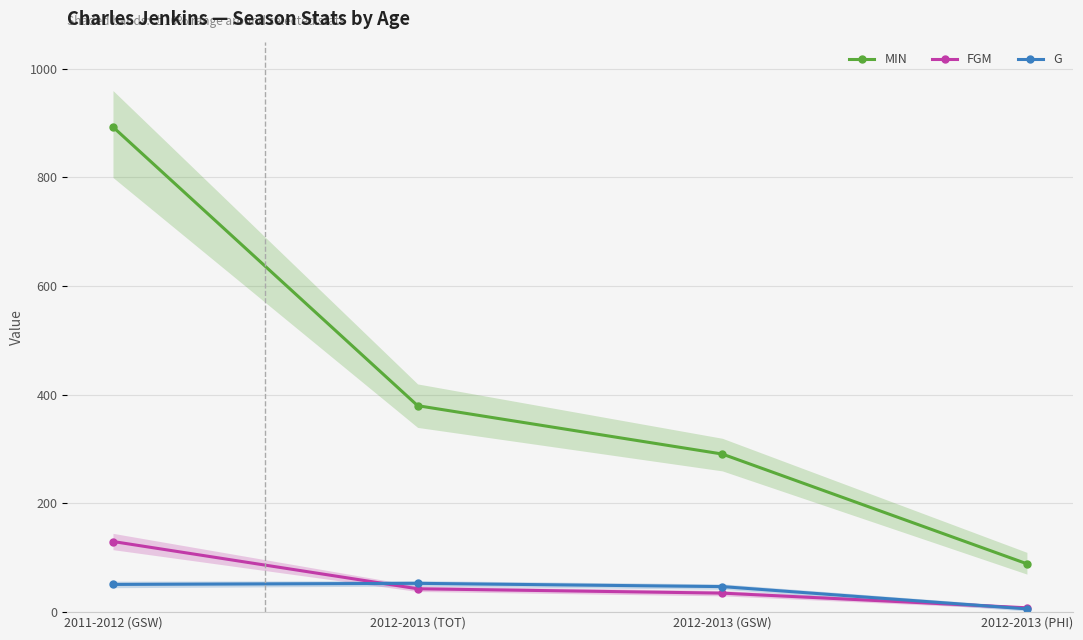

How many values in the FGM series are below 43?

2